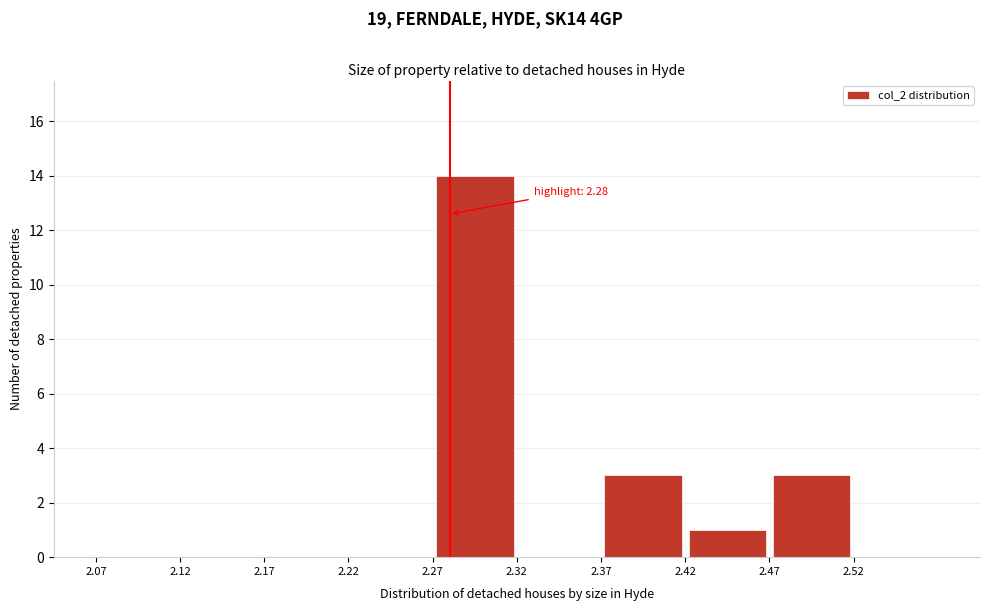

Over which range of the x-axis is the bar tallest?

2.27 to 2.32